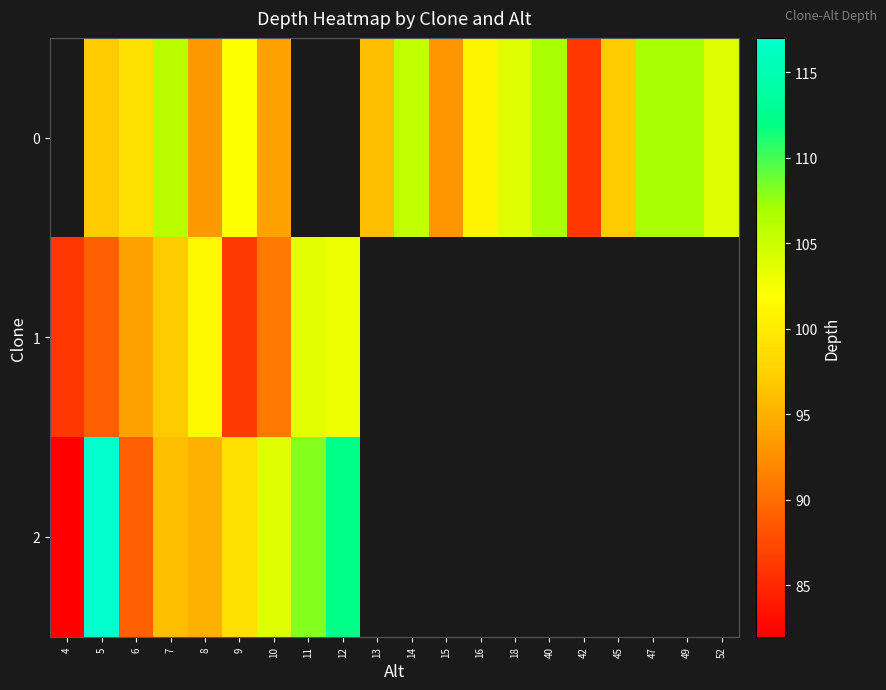

List the series in order of their peak value, highest first.

2, 0, 1